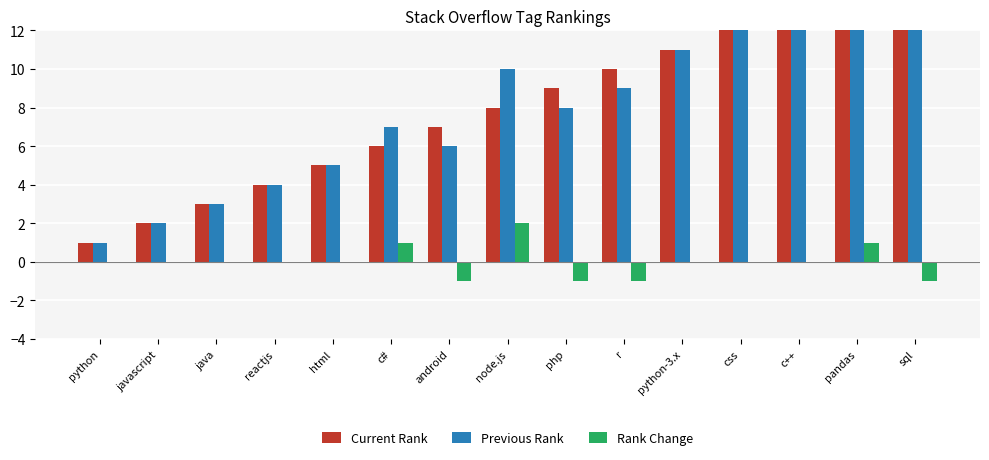

At which label does Rank Change reach its peak?

node.js